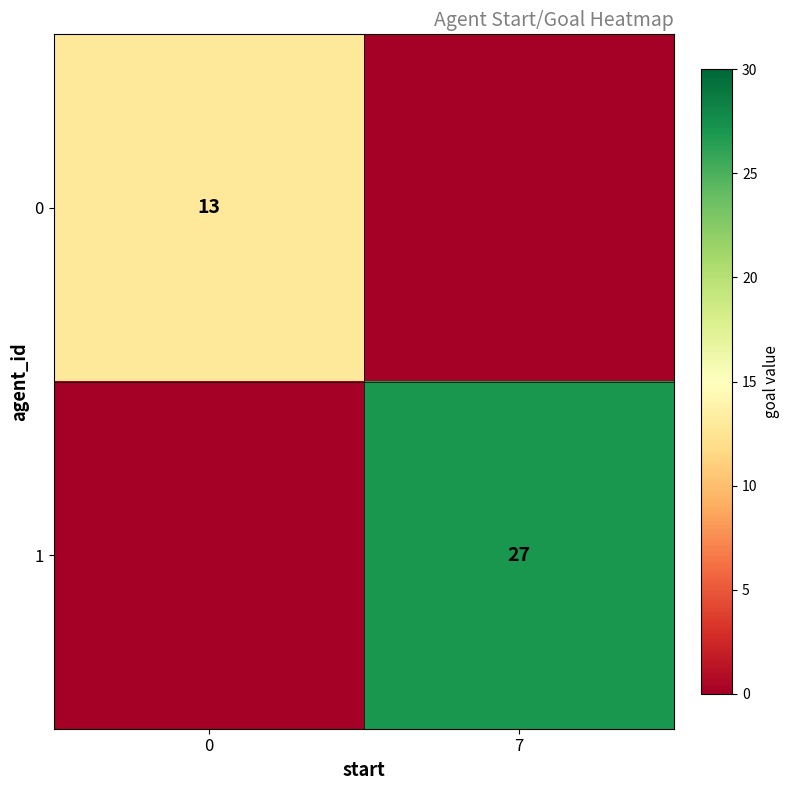

Is it true that 1 equals 47 at 7?

False